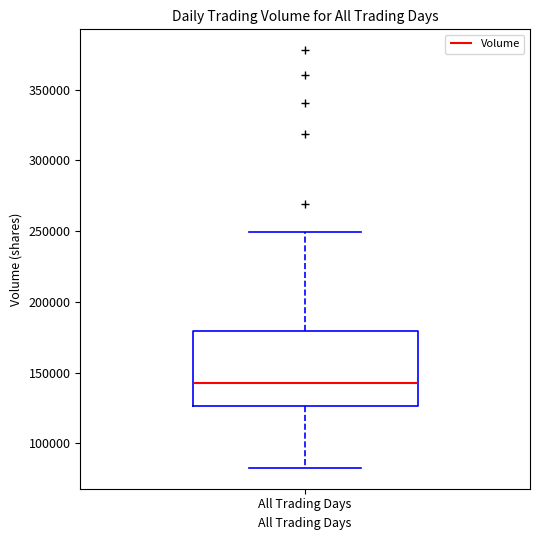

Where does the upper whisker of the box for All Trading Days end on the y-axis? The values are not printed on the chart, so give them approximately, as read against the axis.

250000